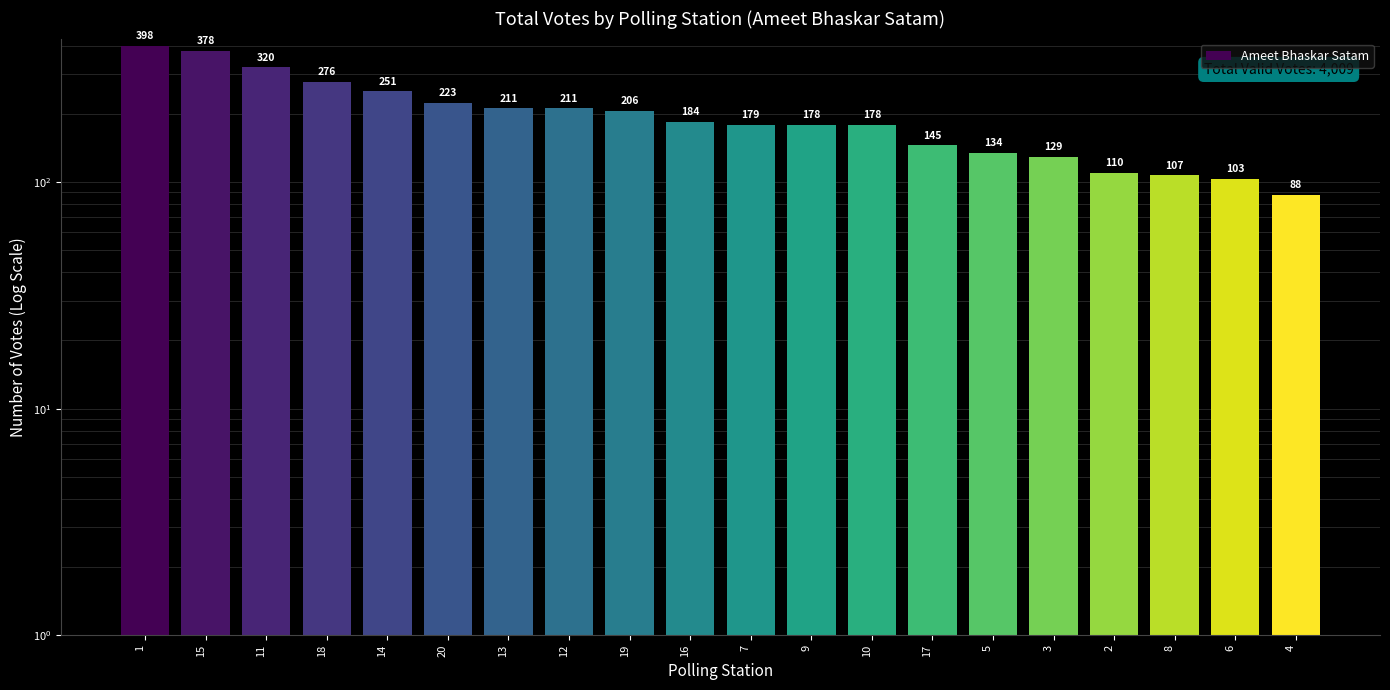

The value at 10 is 178. True or false?

True